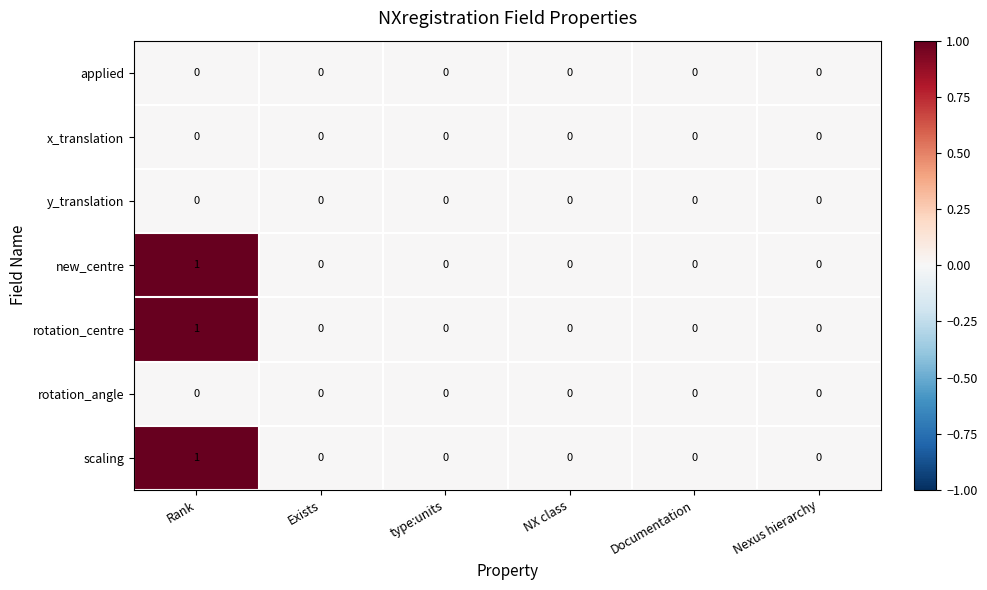

The y_translation series shows 0 at type:units. True or false?

True